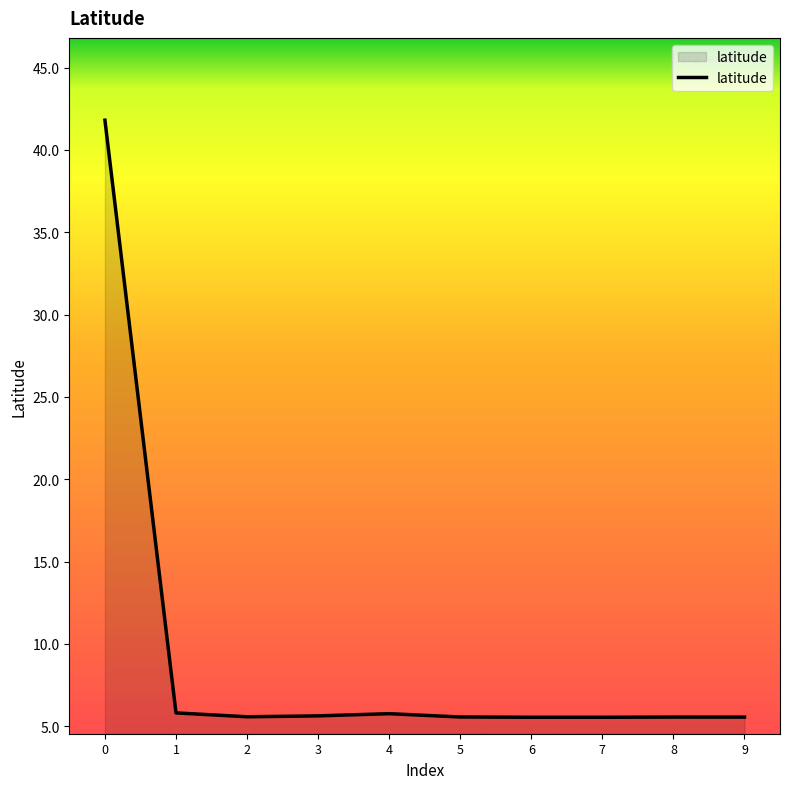

What is the difference between the values at 0 and 5?

36.2